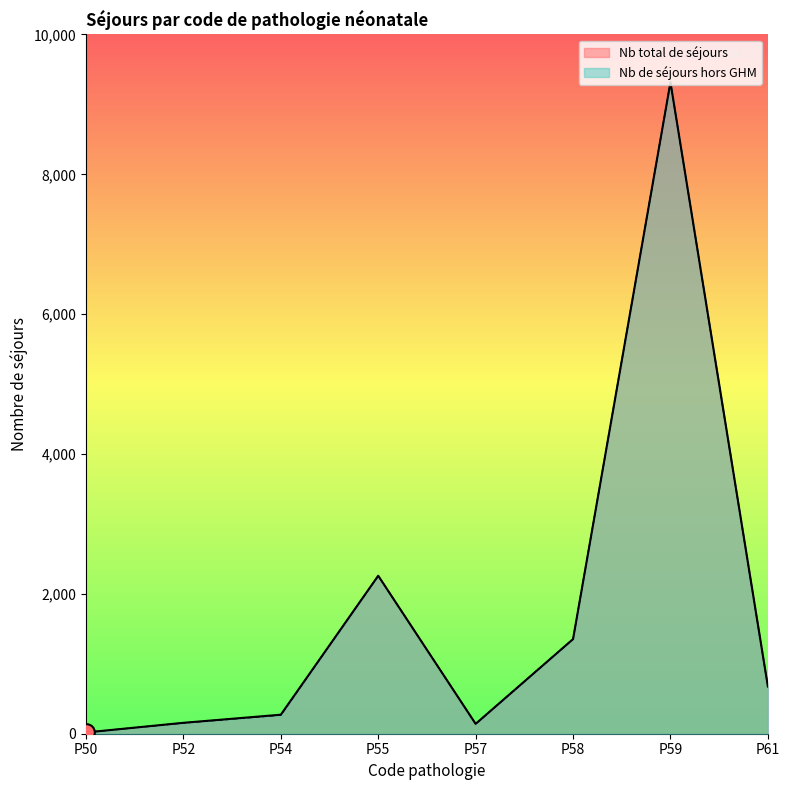

In Nb total de séjours, how many points are lower than both neighbors (excluding endpoints)?

1